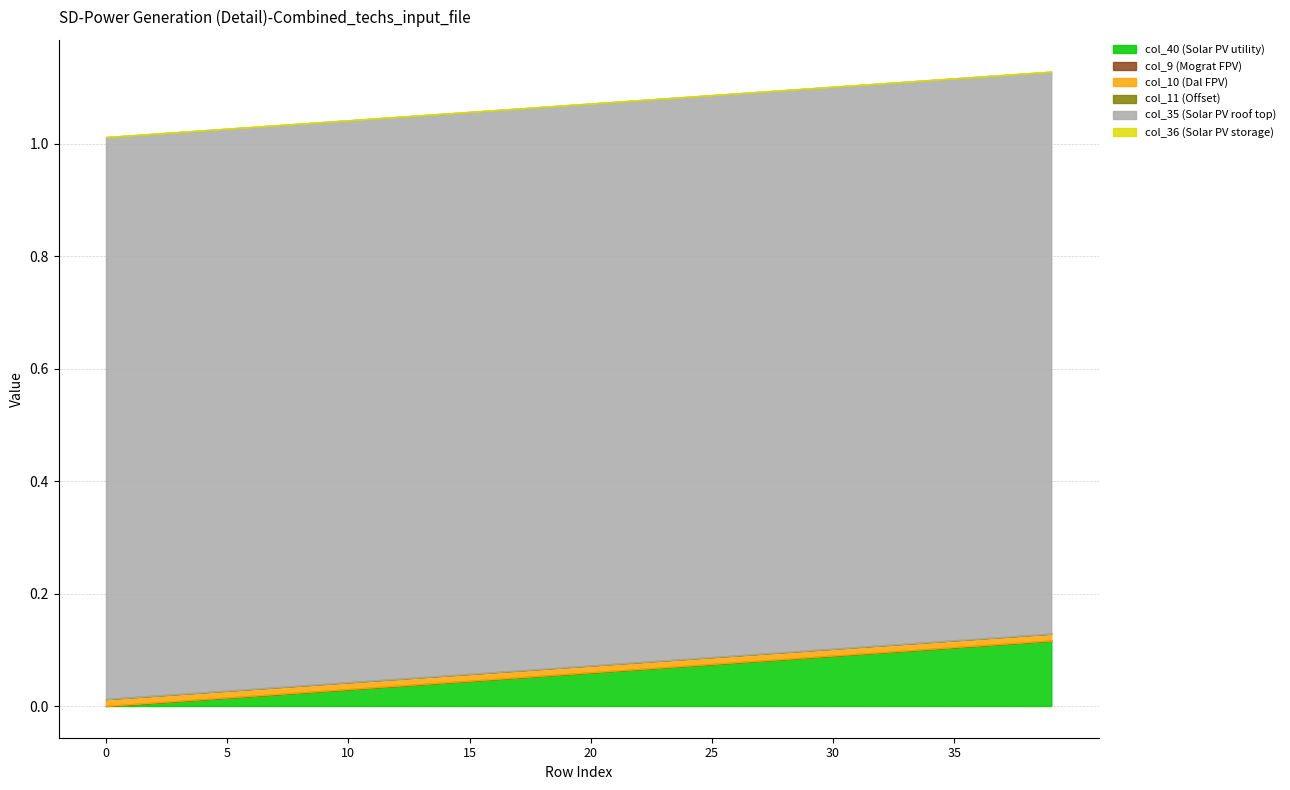

Which series has the largest total across all categories?

col_35